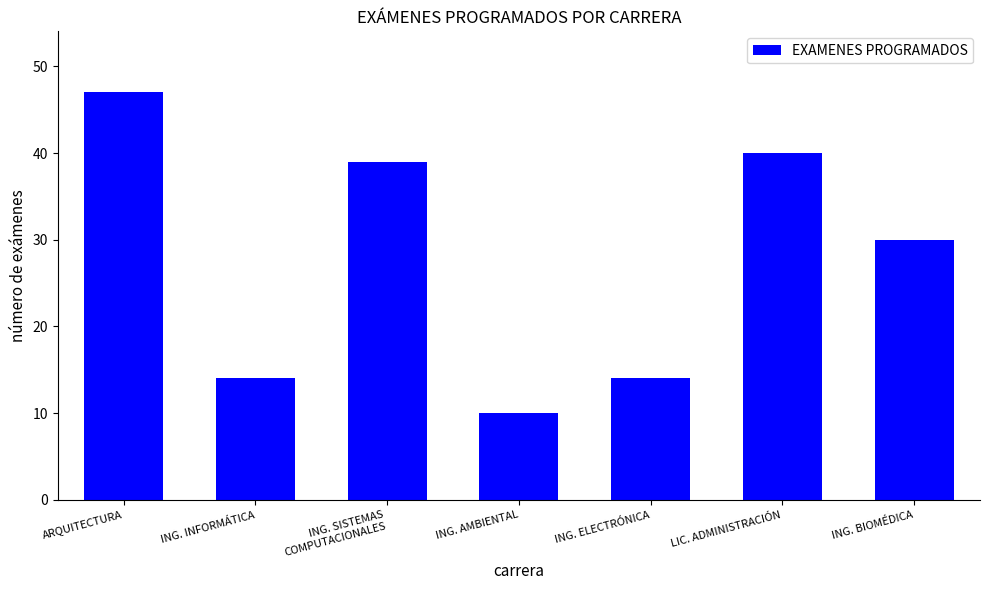

Reading left to right, what are all the values shown in this chart?

47	14	39	10	14	40	30